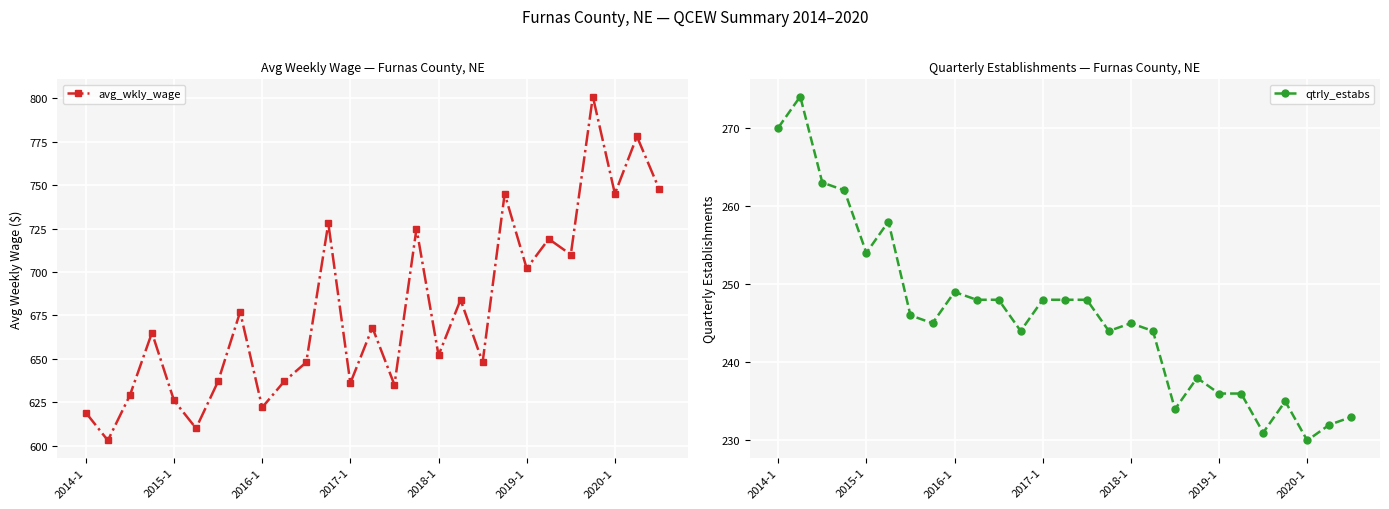

What is the difference between the maximum and minimum values in the qtrly_estabs series?

44